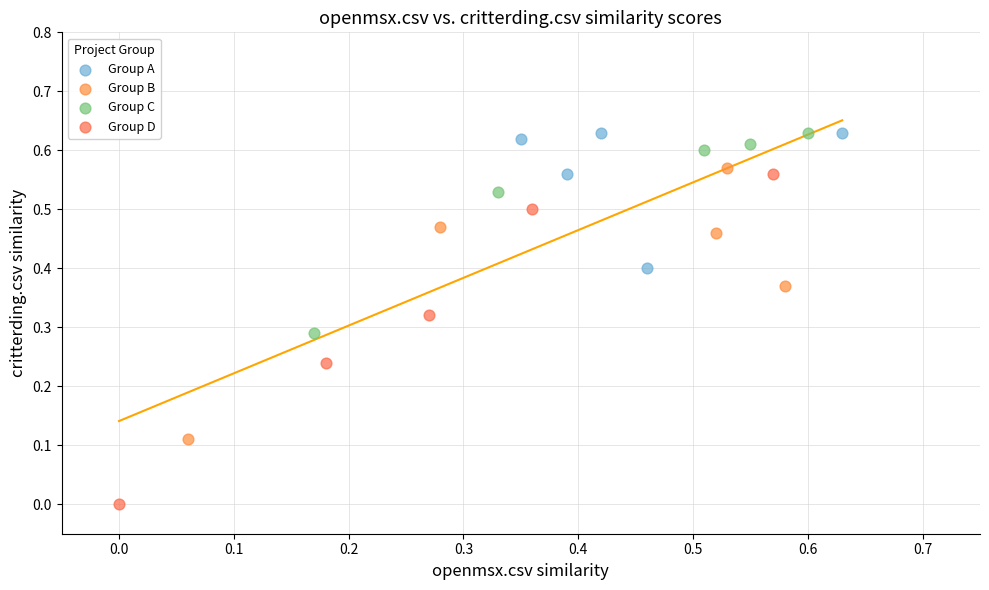

Which series has the largest Y range (max minus min)?

Group D